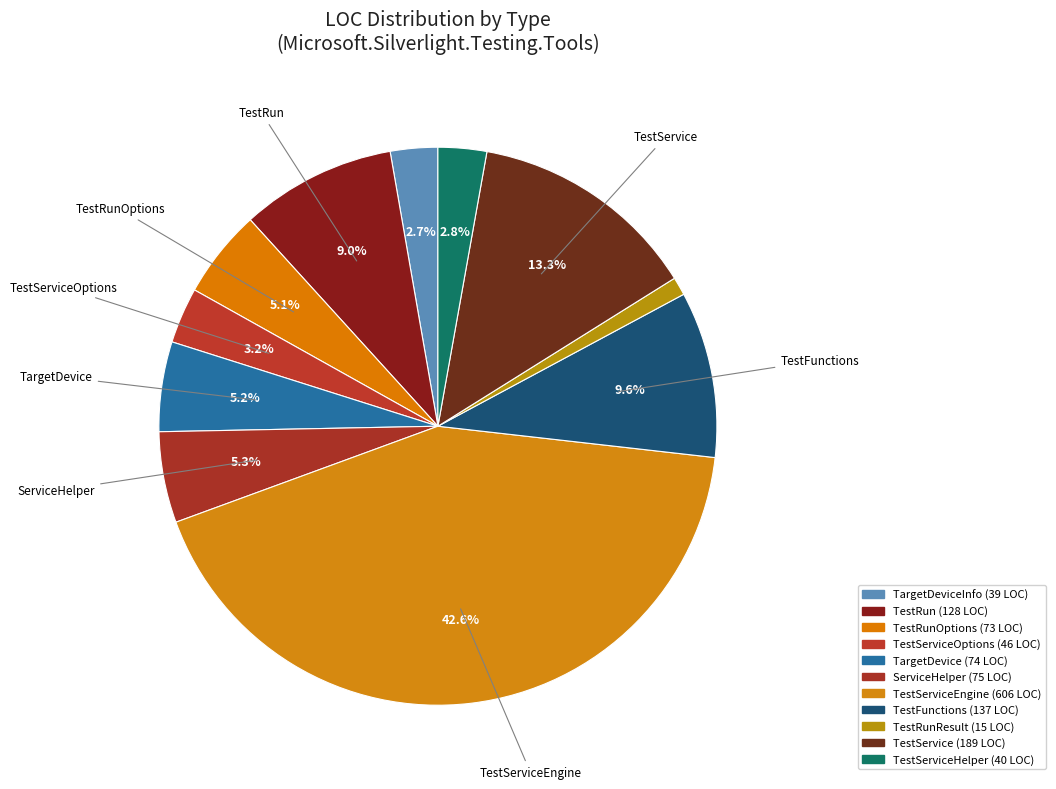

How many segments does this pie chart have?

11